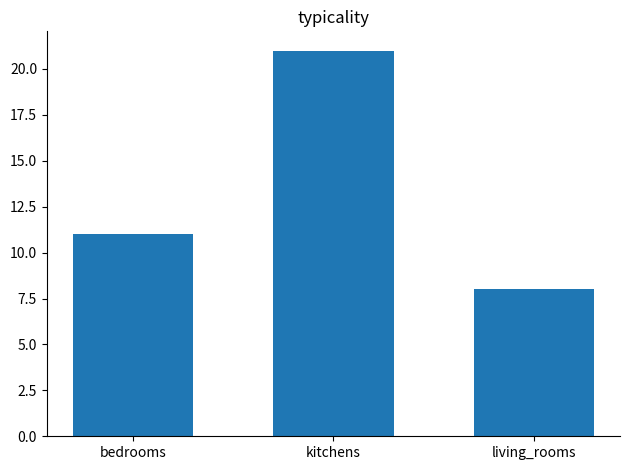

Is it true that the value at kitchens is 30?

False